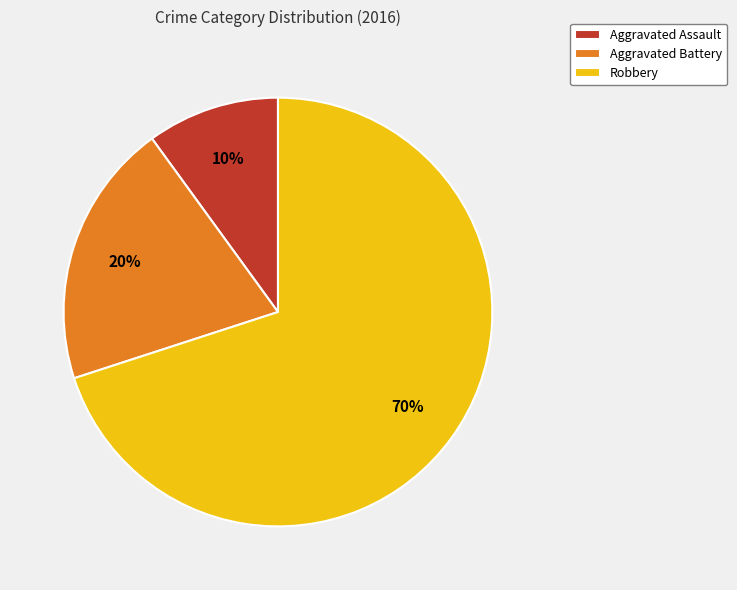

Between Robbery and Aggravated Assault, which is larger?

Robbery